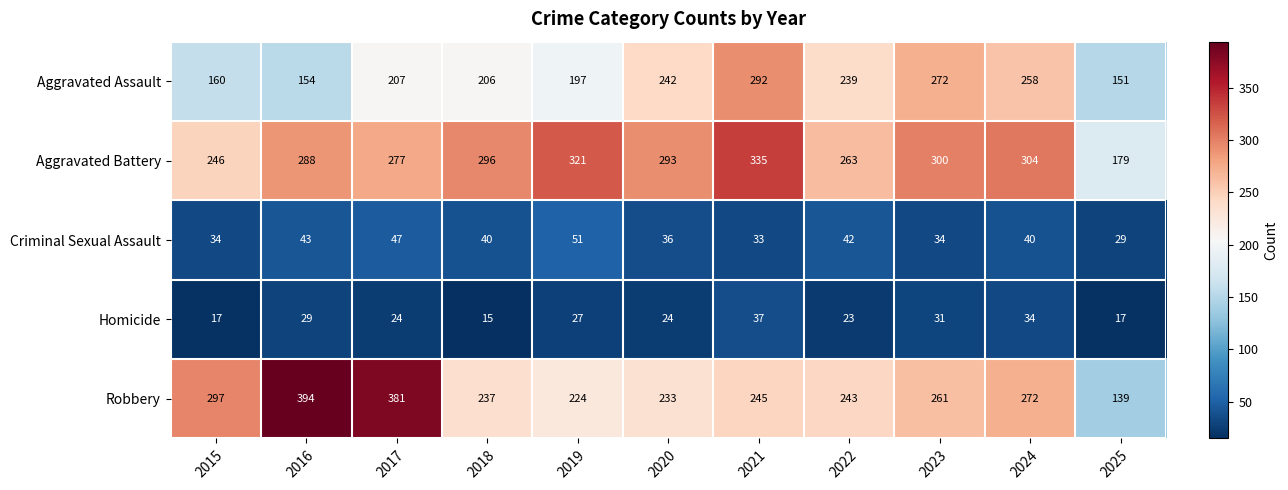

Rank the categories by Aggravated Battery value from lowest to highest.

2025, 2015, 2022, 2017, 2016, 2020, 2018, 2023, 2024, 2019, 2021